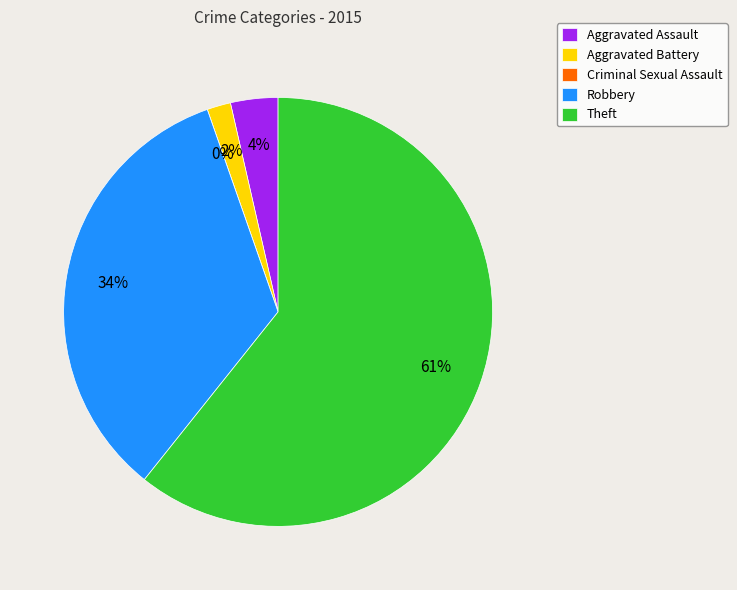

What portion of the pie excludes Robbery?

66.1%